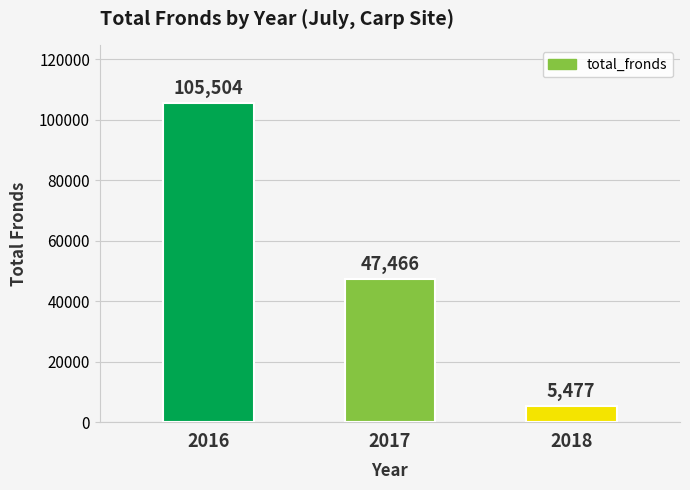

Count the values in the range 5477 to 105504.

3